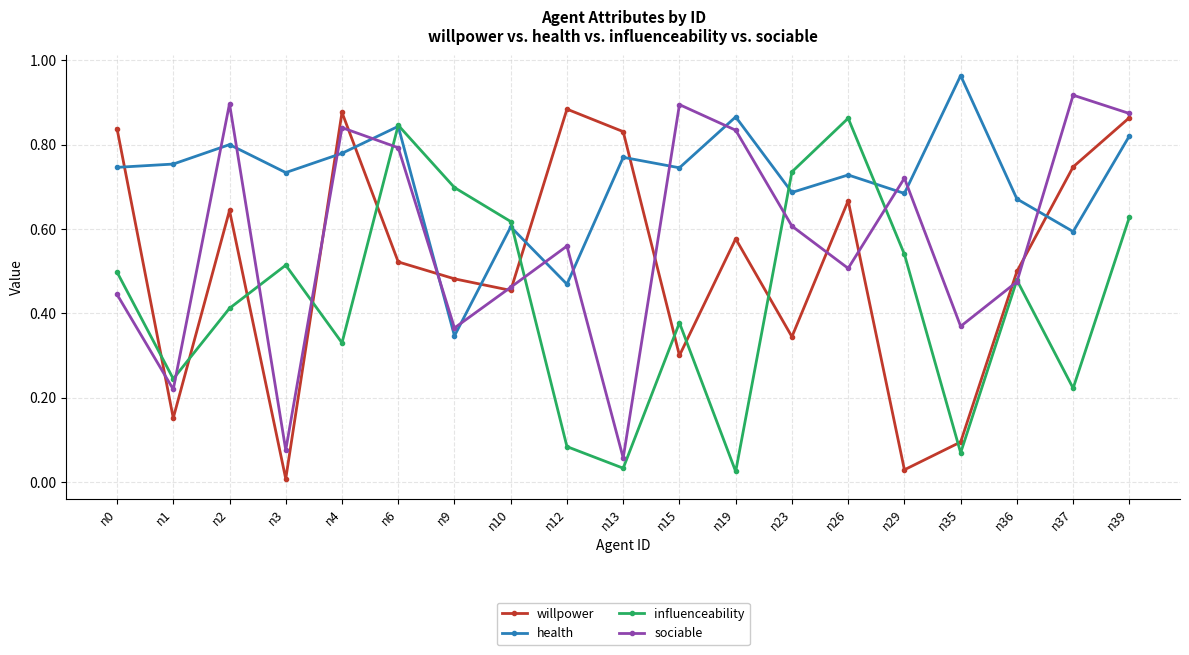

The willpower series shows 0.6 at n13. True or false?

False